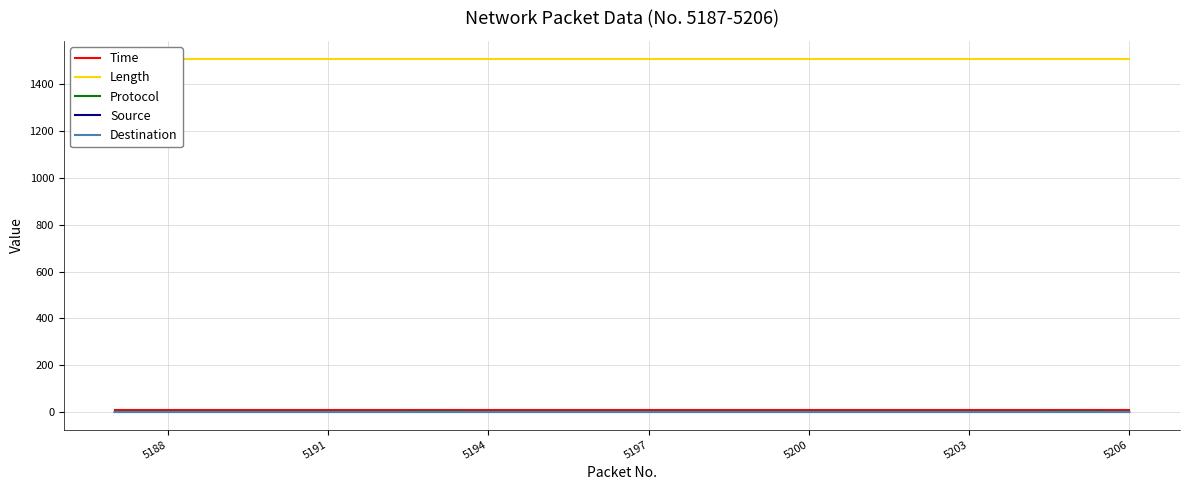

Is it true that Destination equals 1.0 at 5206?

True